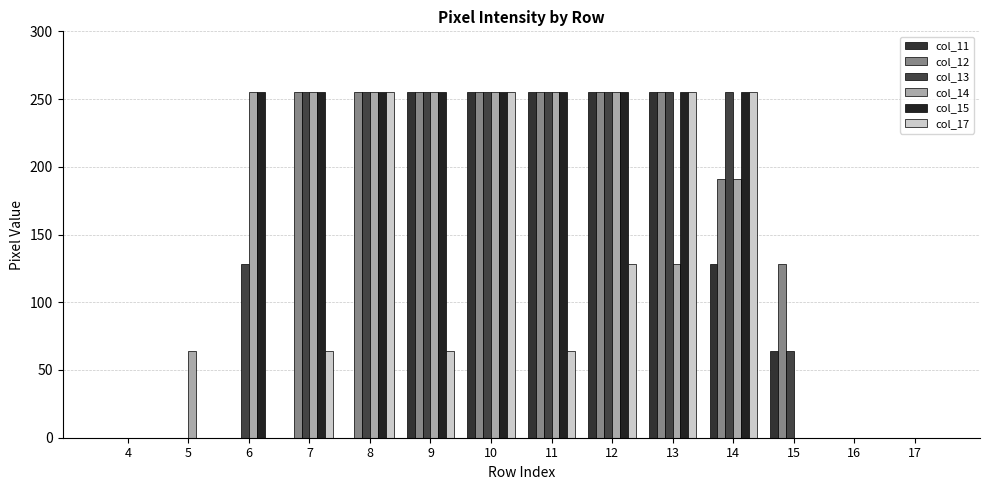

Is it true that col_13 equals -114 at 5?

False